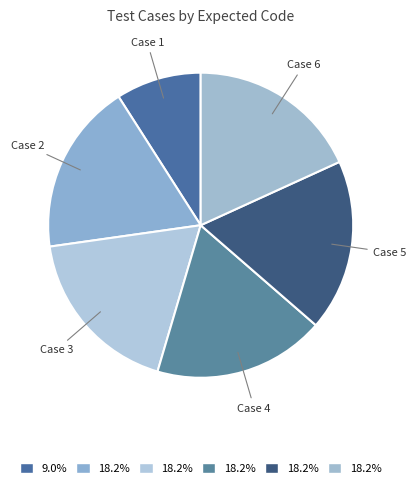

How many slices are in this pie chart?

6